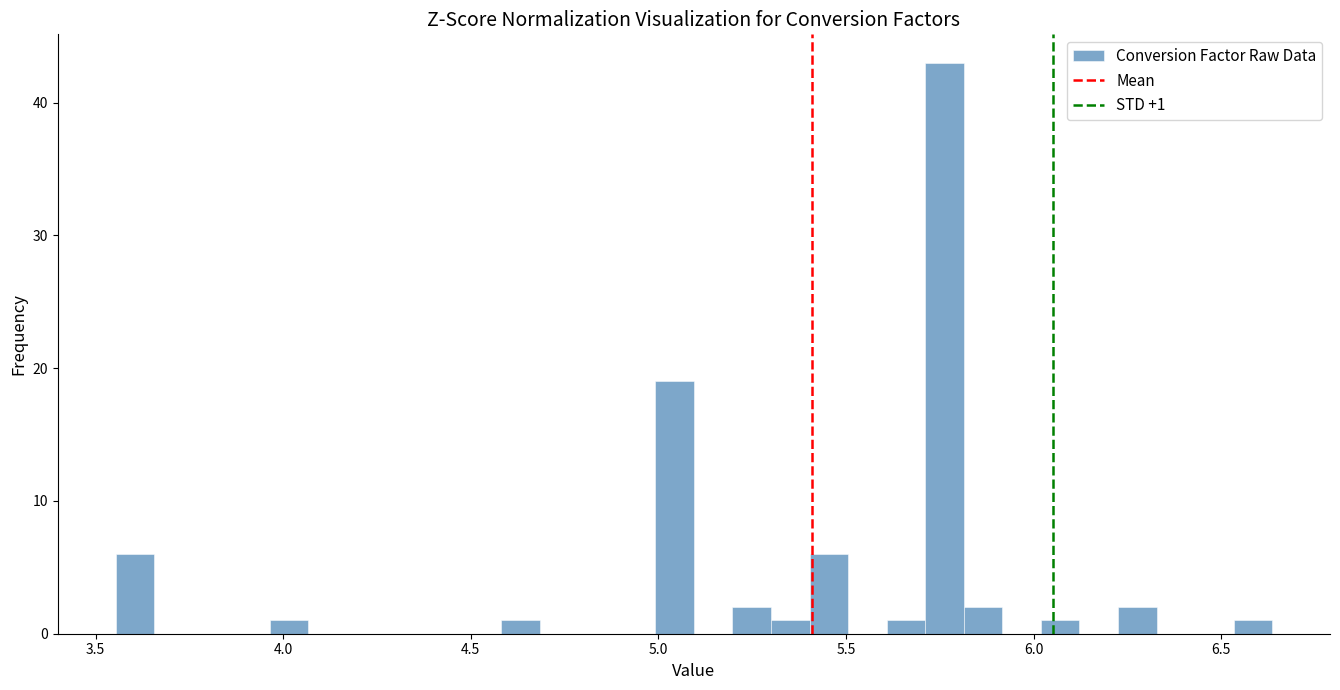

Around what value on the x-axis is the tallest bar? Give the approximate position of its centre, as read against the axis.

5.75